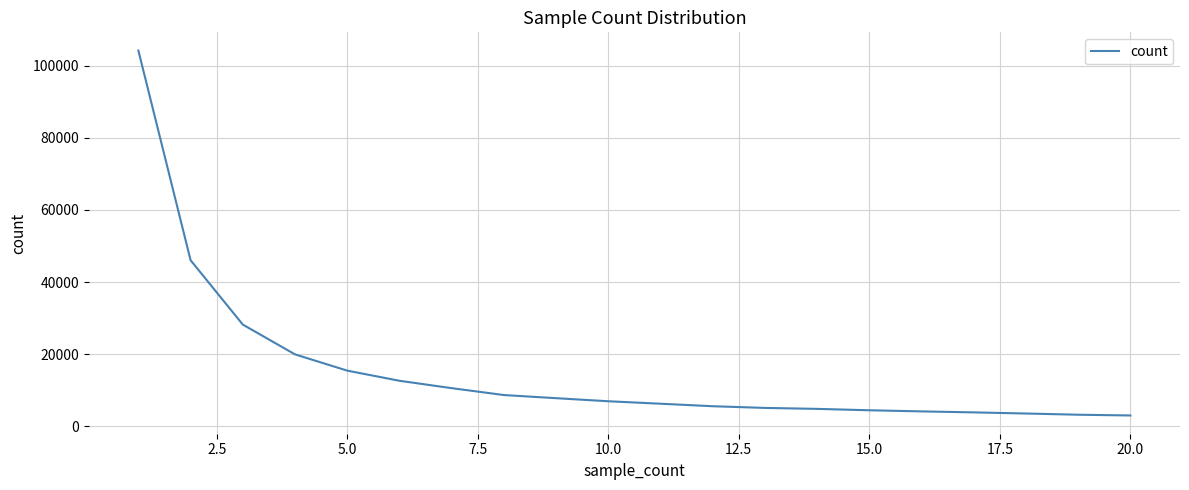

What is the difference between the maximum and minimum values?

101198